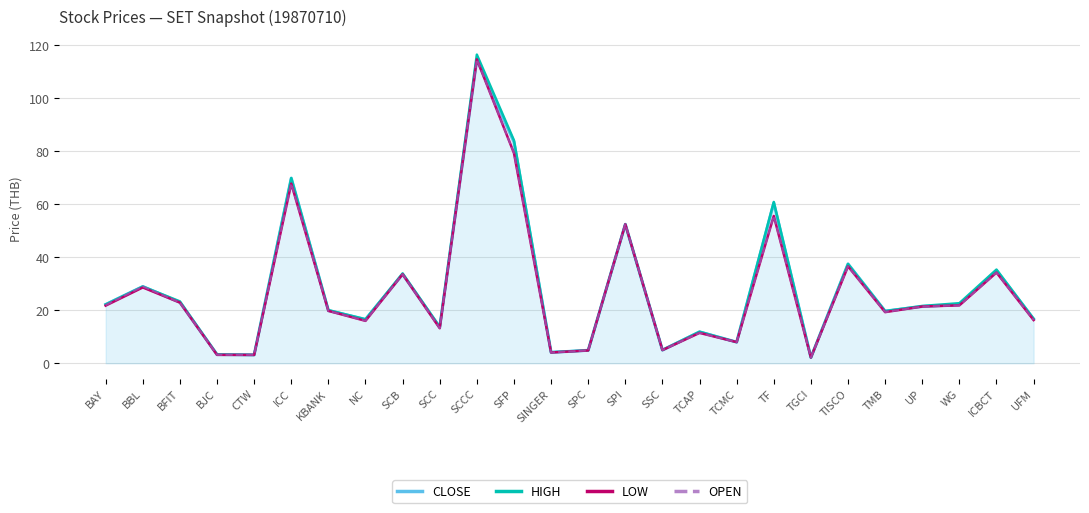

What are all the series names shown in the legend?

CLOSE, HIGH, LOW, OPEN